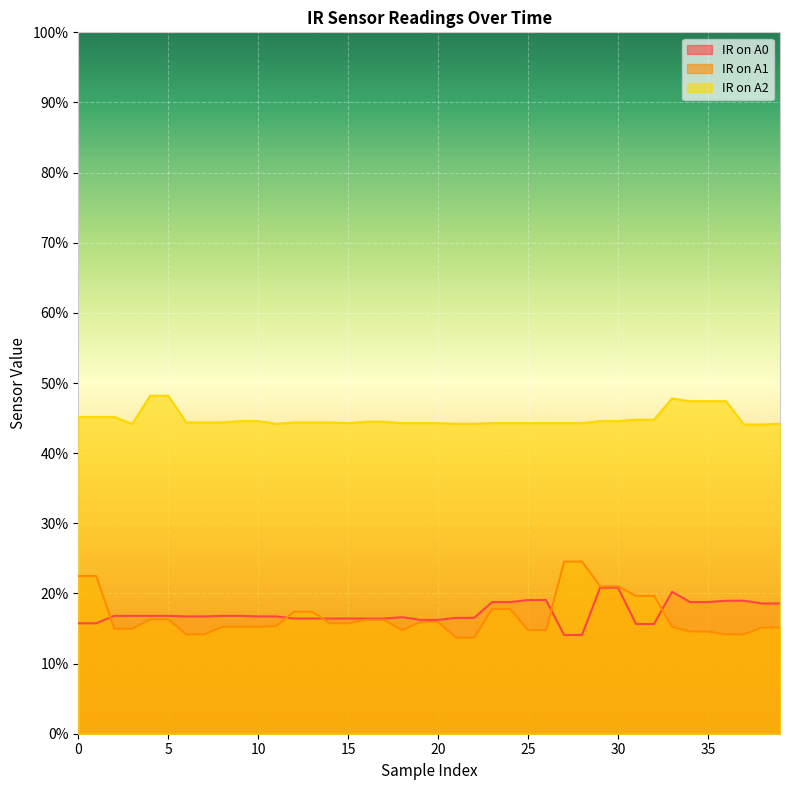

How many lines are shown in the chart?

3